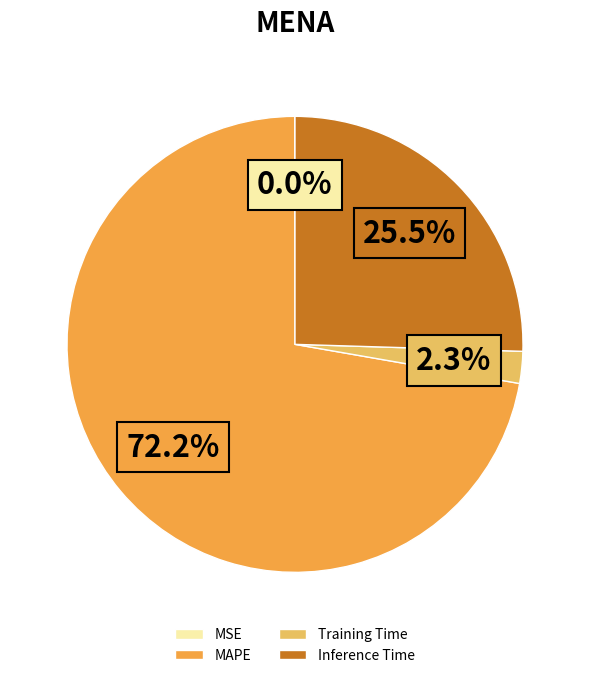

What percentage is NOT represented by Inference Time?

74.5%